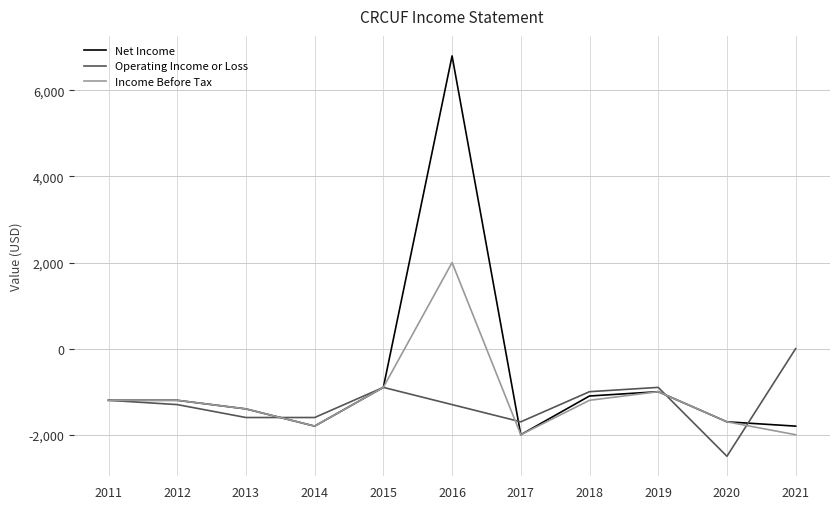

What is the total value across all series at 2019?

-2900